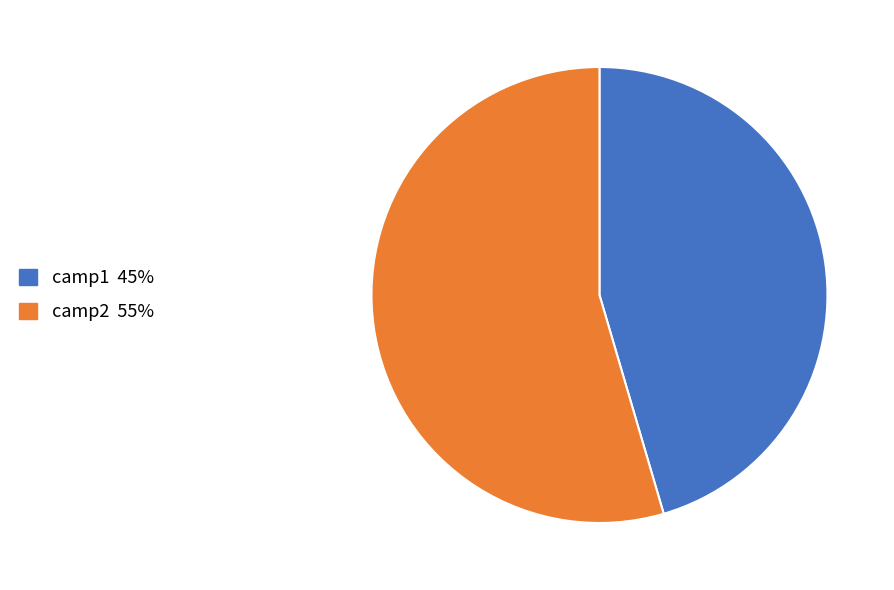

Is camp2 the majority of the pie?

Yes